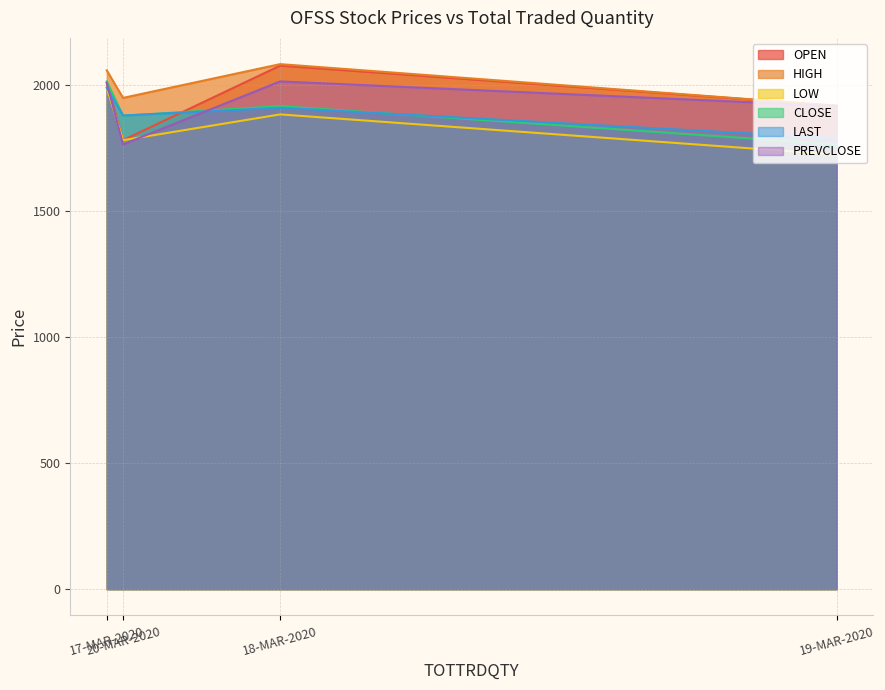

What is the difference between the maximum and second lowest values in the LOW series?

207.9